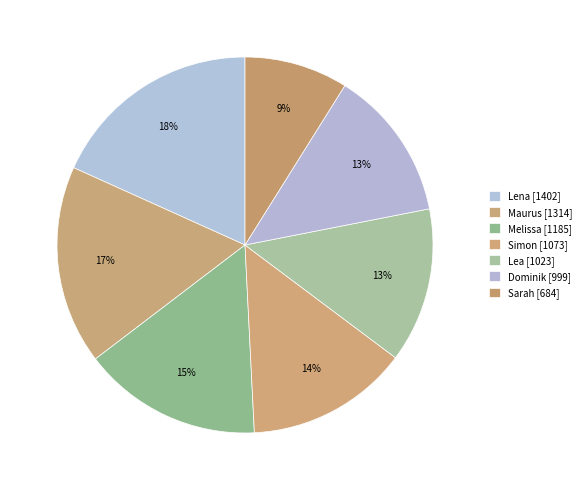

What percentage is the Maurus slice, to the nearest percent?

17%